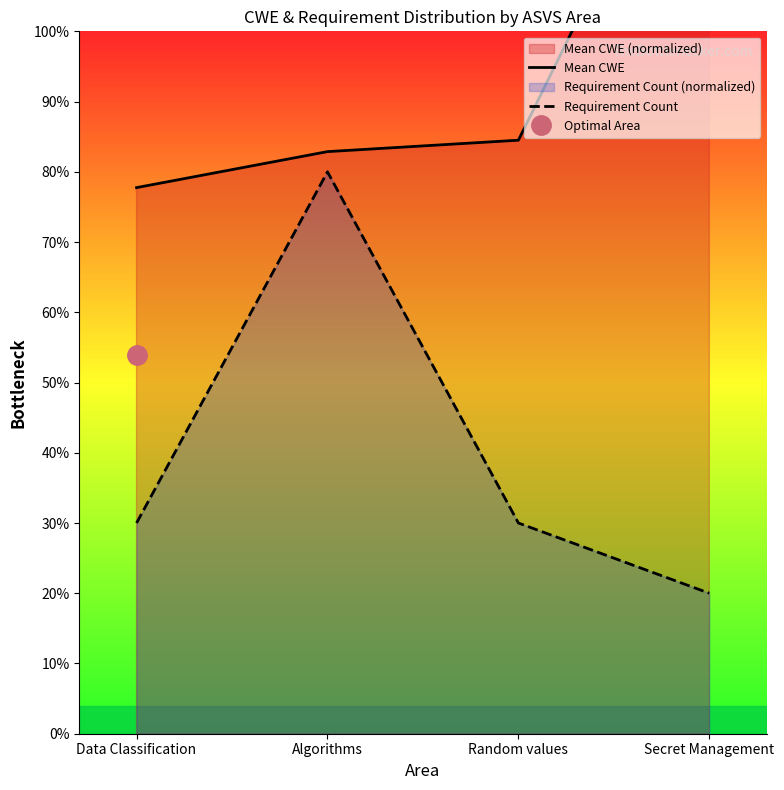

How many values in the Requirement Count series exceed 30?

1